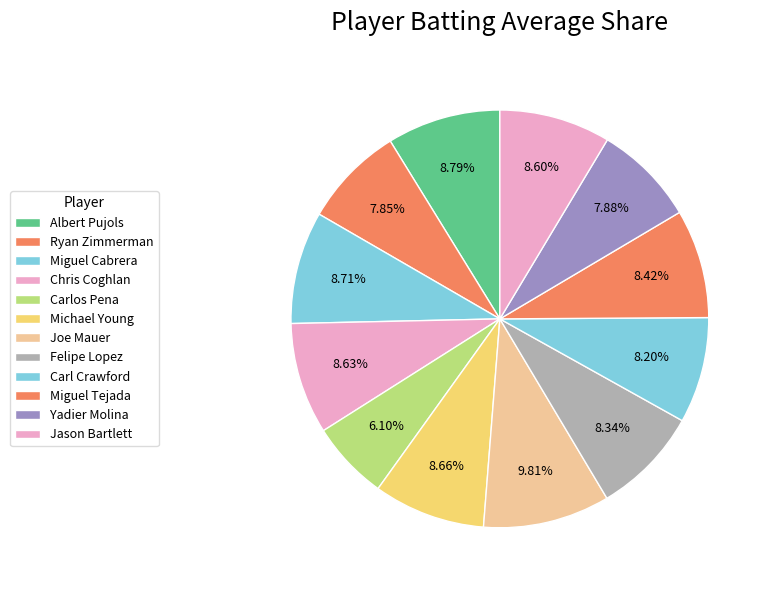

Combined, do Felipe Lopez and Carlos Pena account for over 50%?

No